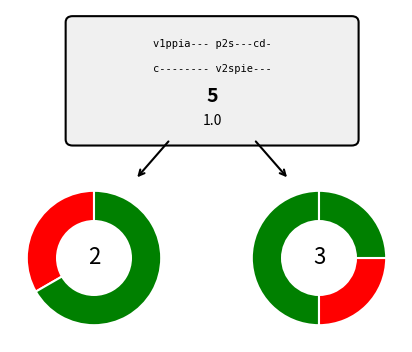

Is it true that OBJ is 53% of the pie?

False